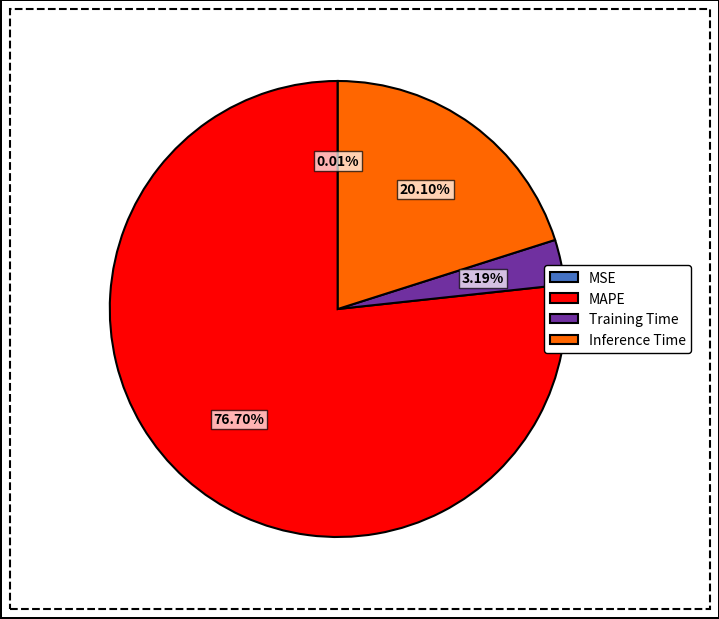

To the nearest percent, what is the difference between the Training Time and Inference Time slice percentages?

17%